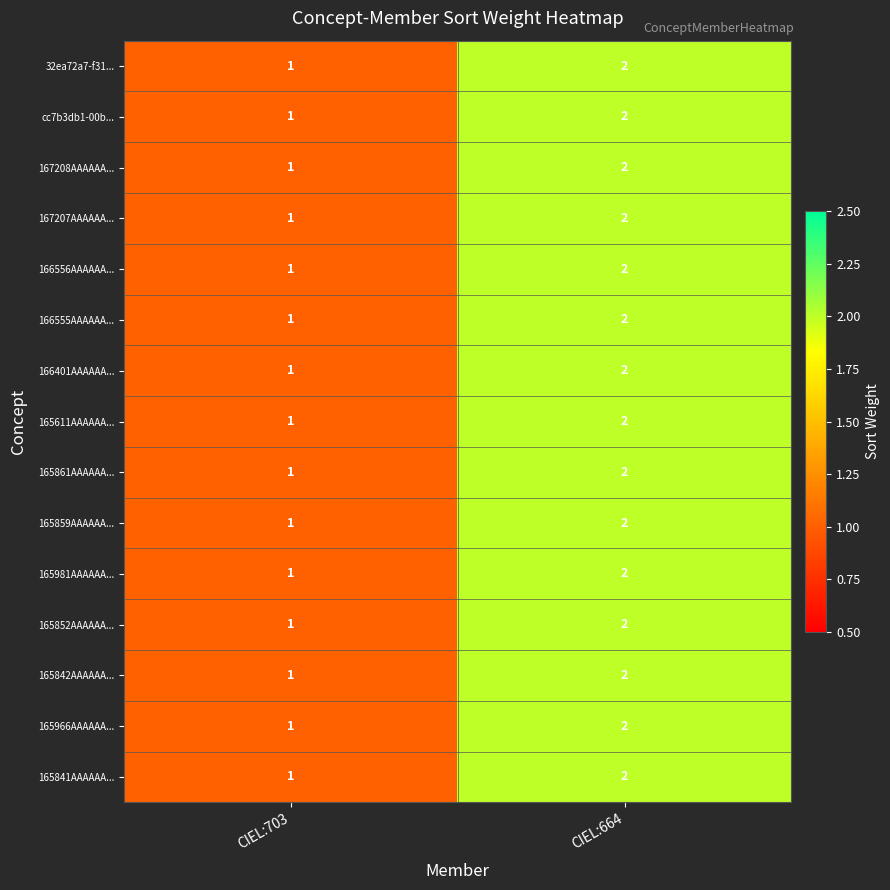

List the labels in order of 165842AAAAAA... value, smallest first.

CIEL:703, CIEL:664